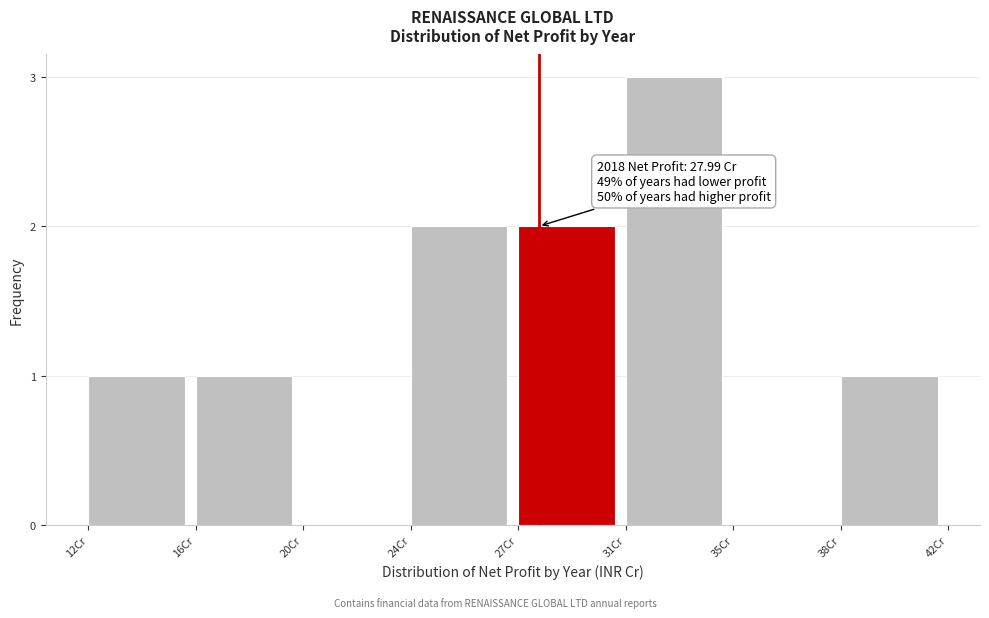

Reading left to right, transcribe all the data shown in this chart.

12Cr=1	16Cr=1	20Cr=0	24Cr=2	27Cr=2	31Cr=3	35Cr=0	38Cr=1